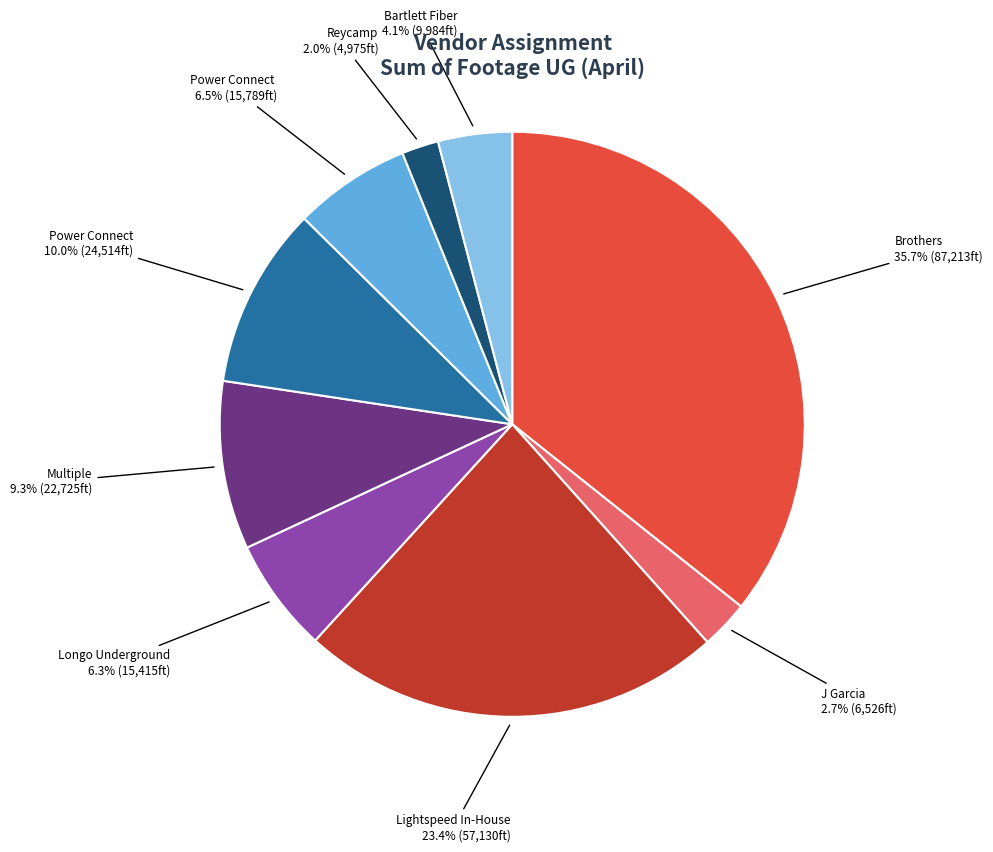

Does any single category account for the majority?

No